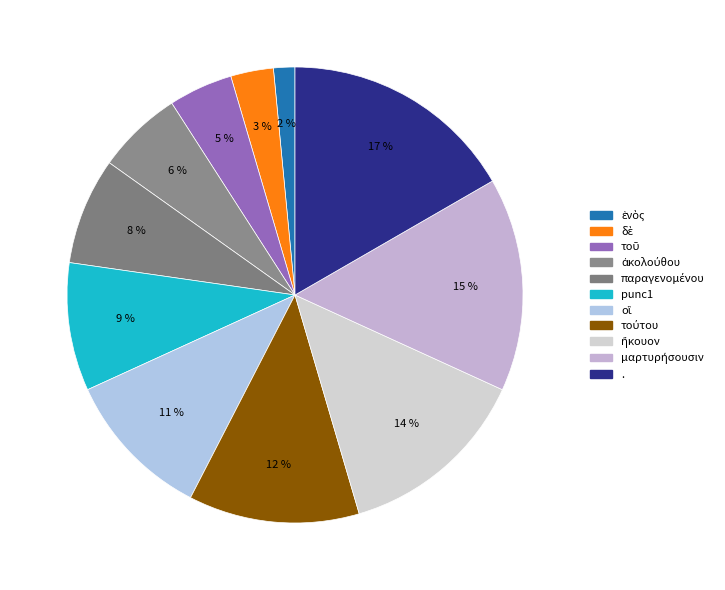

To the nearest percent, what is the difference between the largest and smallest slice percentages?

15%